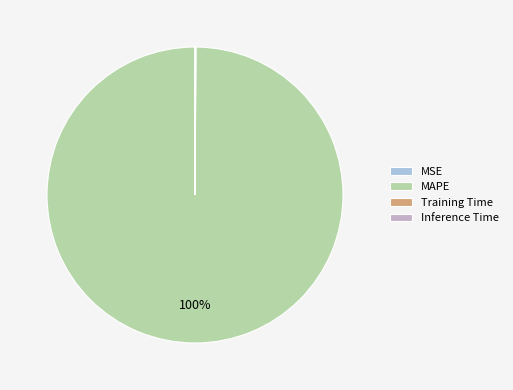

Which slice represents more than half of the pie?

MAPE